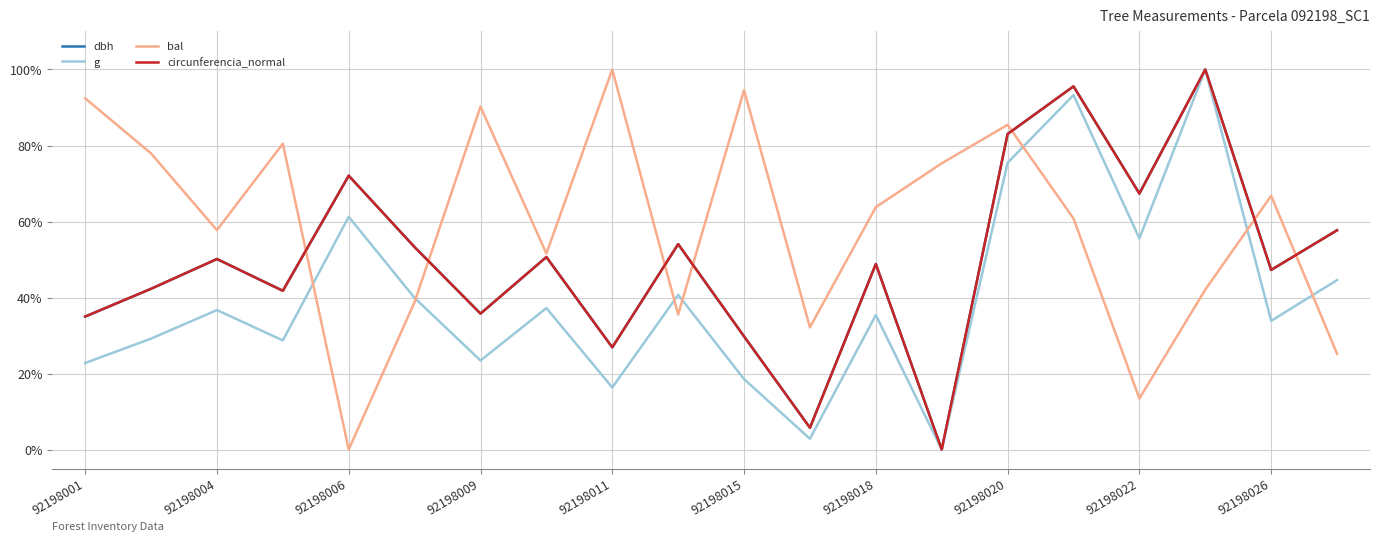

Which series has the largest total across all categories?

bal